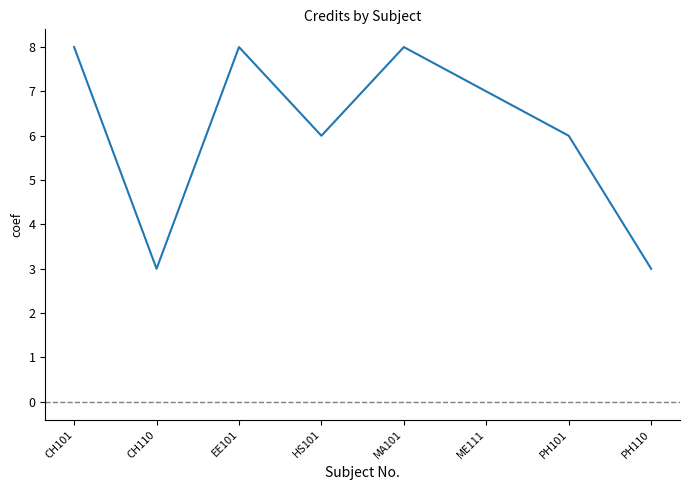

Reading left to right, extract all data points from this chart.

CH101=8	CH110=3	EE101=8	HS101=6	MA101=8	ME111=7	PH101=6	PH110=3